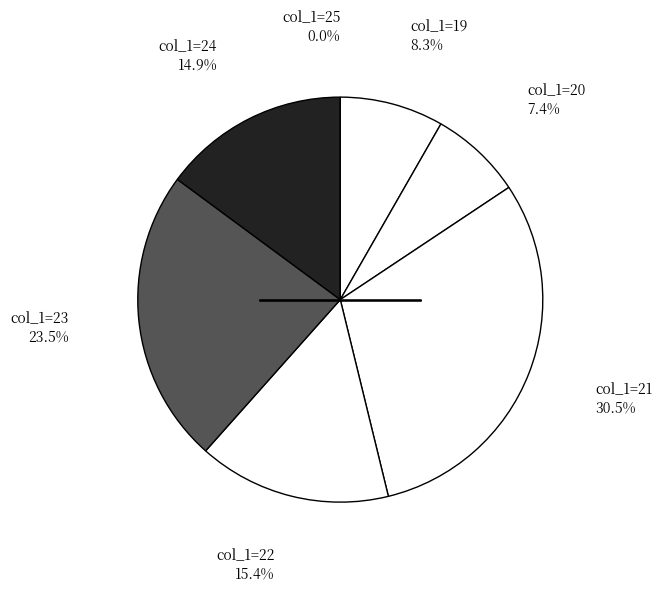

Which category has the smallest portion of the pie?

25